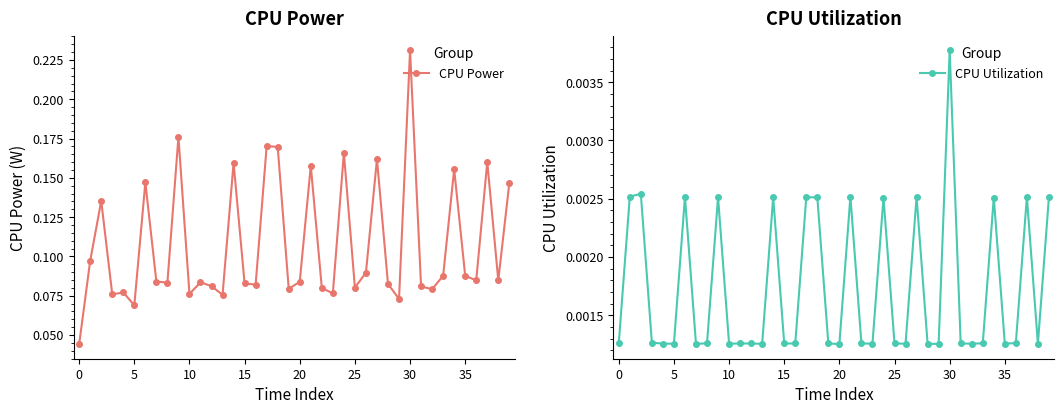

In CPU Utilization, how many points are higher than both neighbors (excluding endpoints)?

10